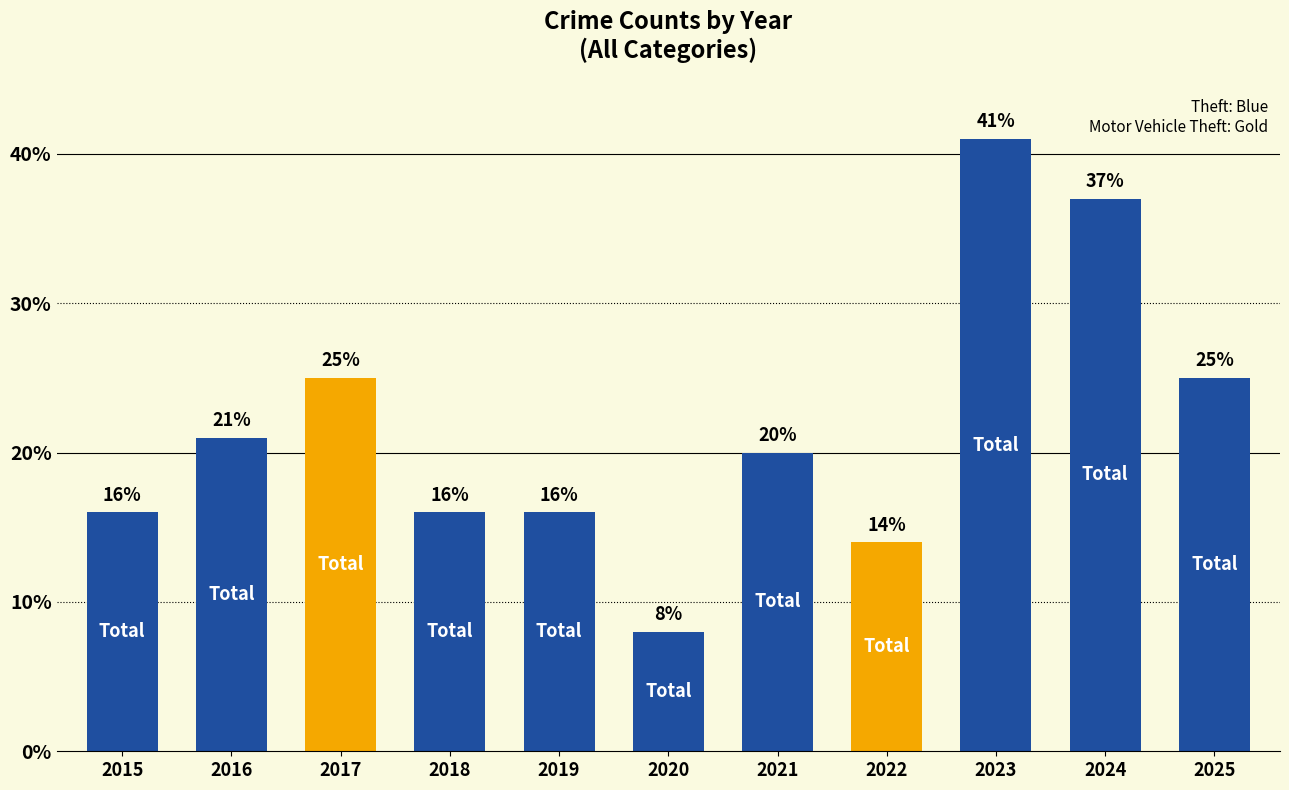

How many data points does each series have?

11